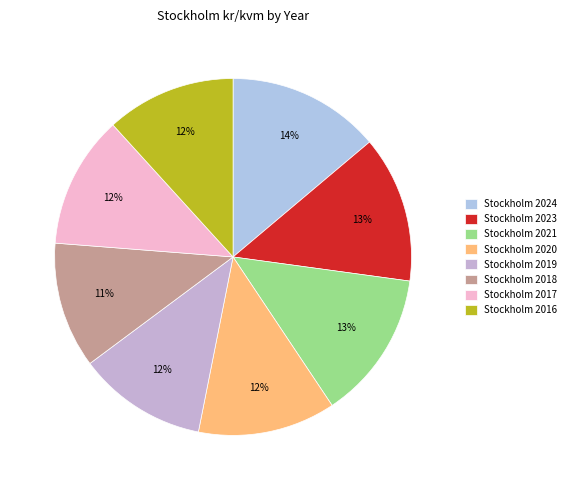

Approximately how many times larger is the value at Stockholm 2016 compared to Stockholm 2024?

0.8